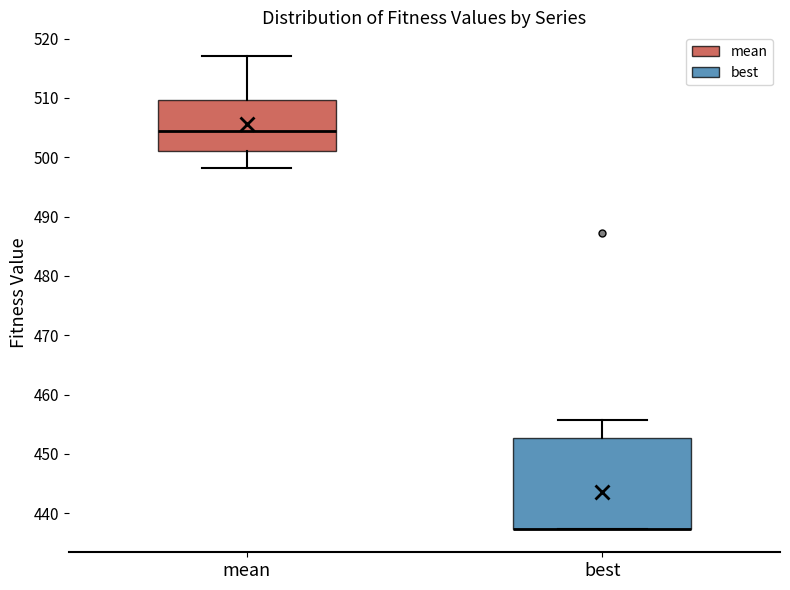

Reading left to right, transcribe this box plot: for each box, give where its median line is, the range the box spans, and where its two whiskers end, as read against the y-axis. The values are not printed on the chart, so give them approximately, as read against the axis.

mean: median 504, box 501 to 510, whiskers 498 to 517
best: median 437 (drawn on the box's lower edge), box 437 to 453, whiskers 437 to 456